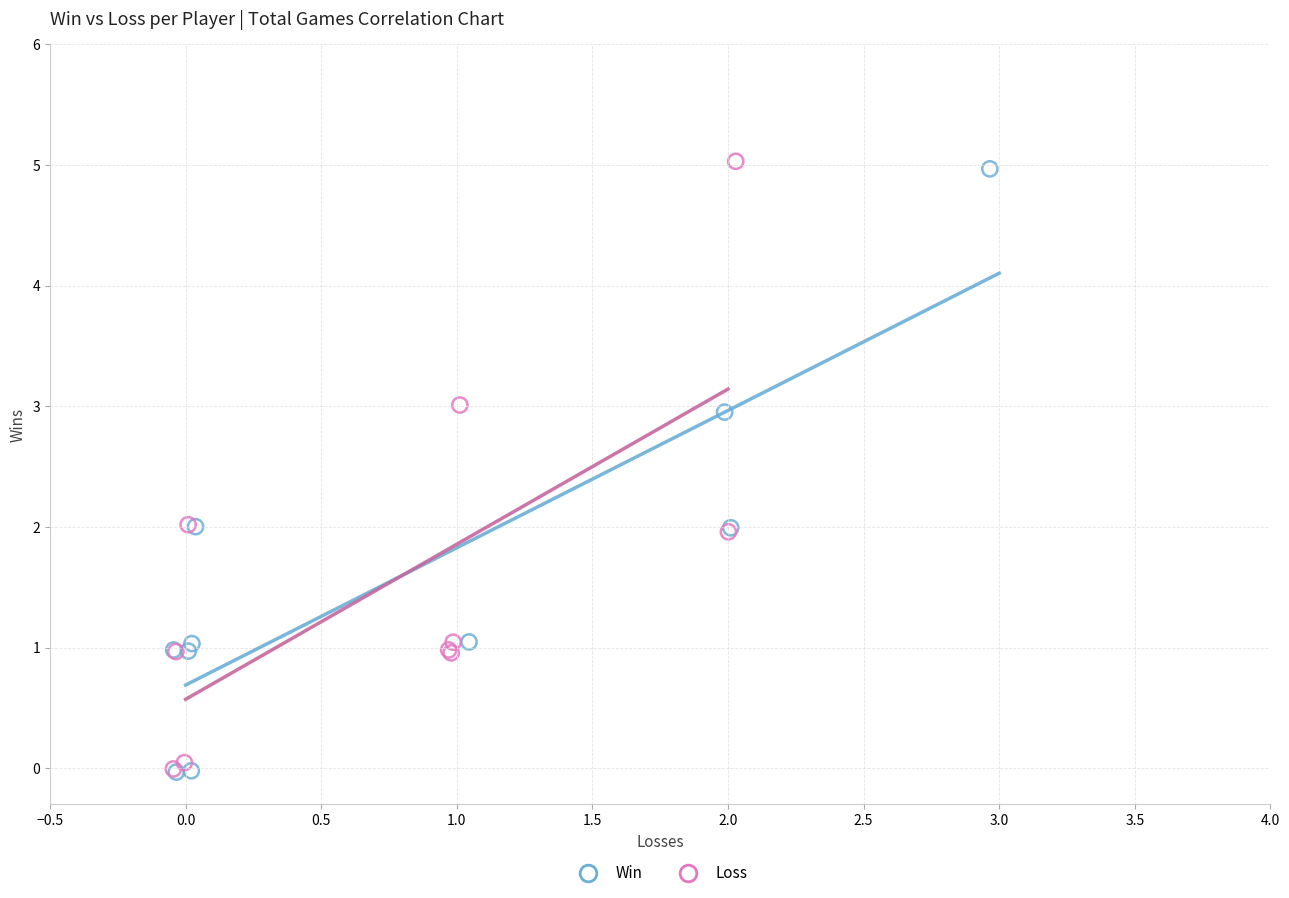

Which series contains the highest Y value?

Loss